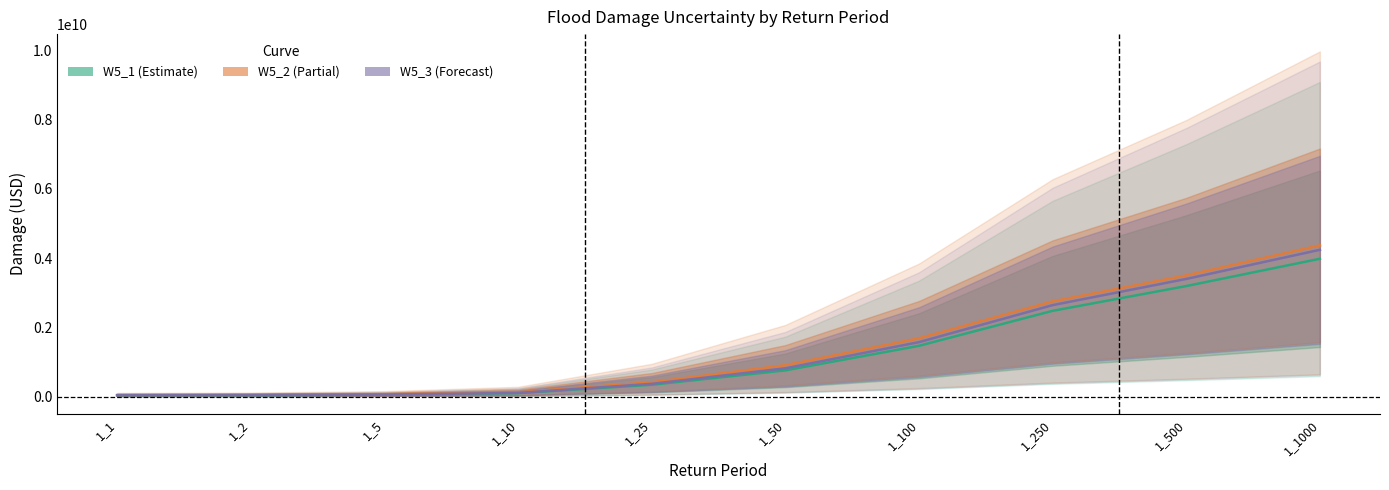

Which category has the highest value in the W5_3 (Forecast) series?

1_1000